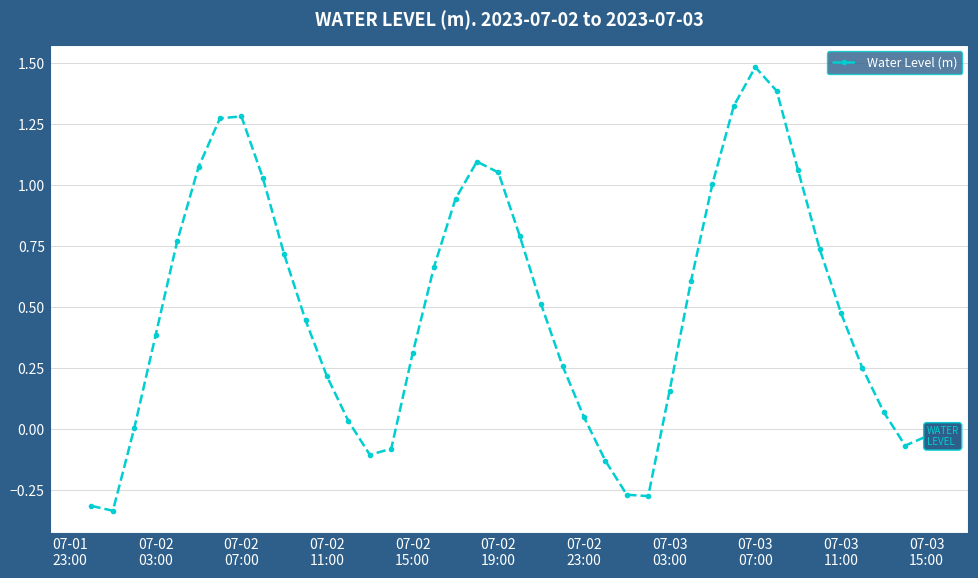

How many points are higher than both their immediate neighbors (excluding endpoints)?

3